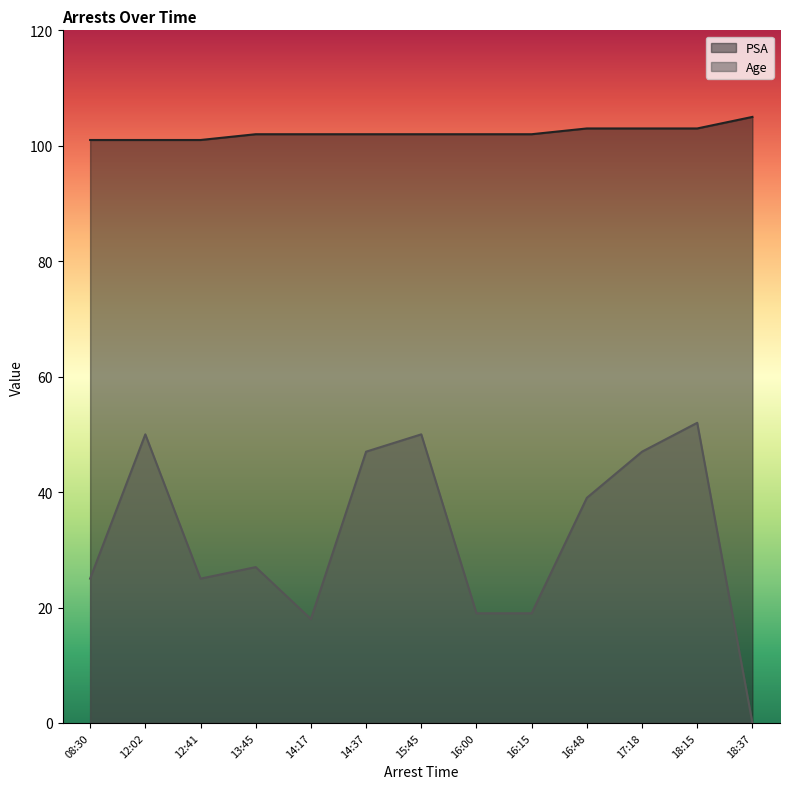

Which series has the largest total across all categories?

PSA